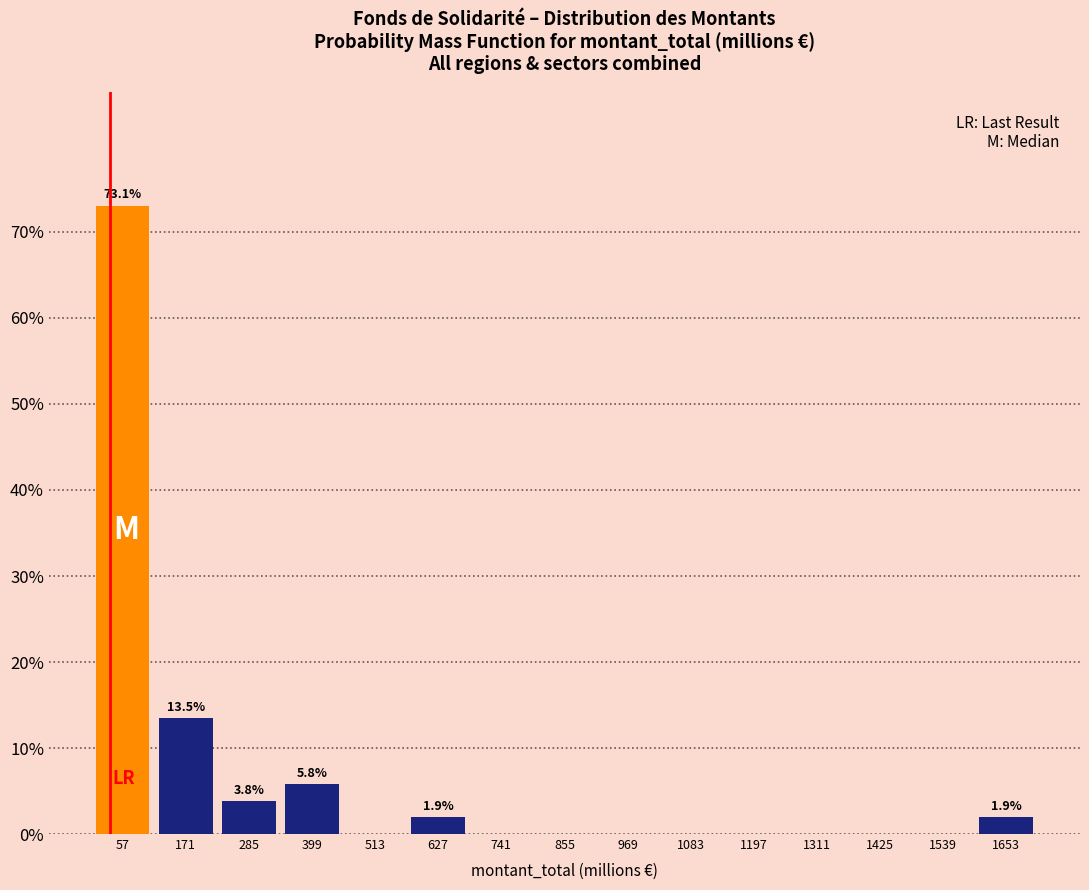

Over which range of the x-axis is the bar tallest?

0 to 120